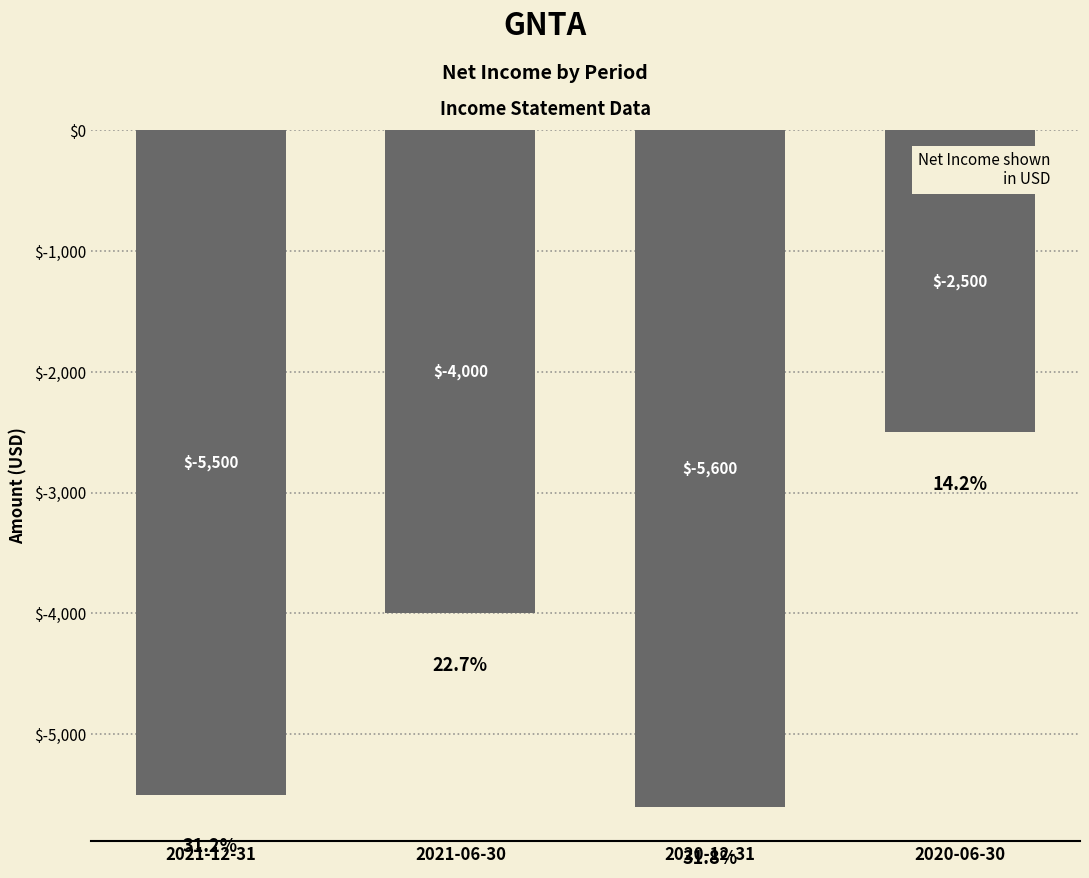

Read the value at 2021-12-31, to the nearest 10.

-5500